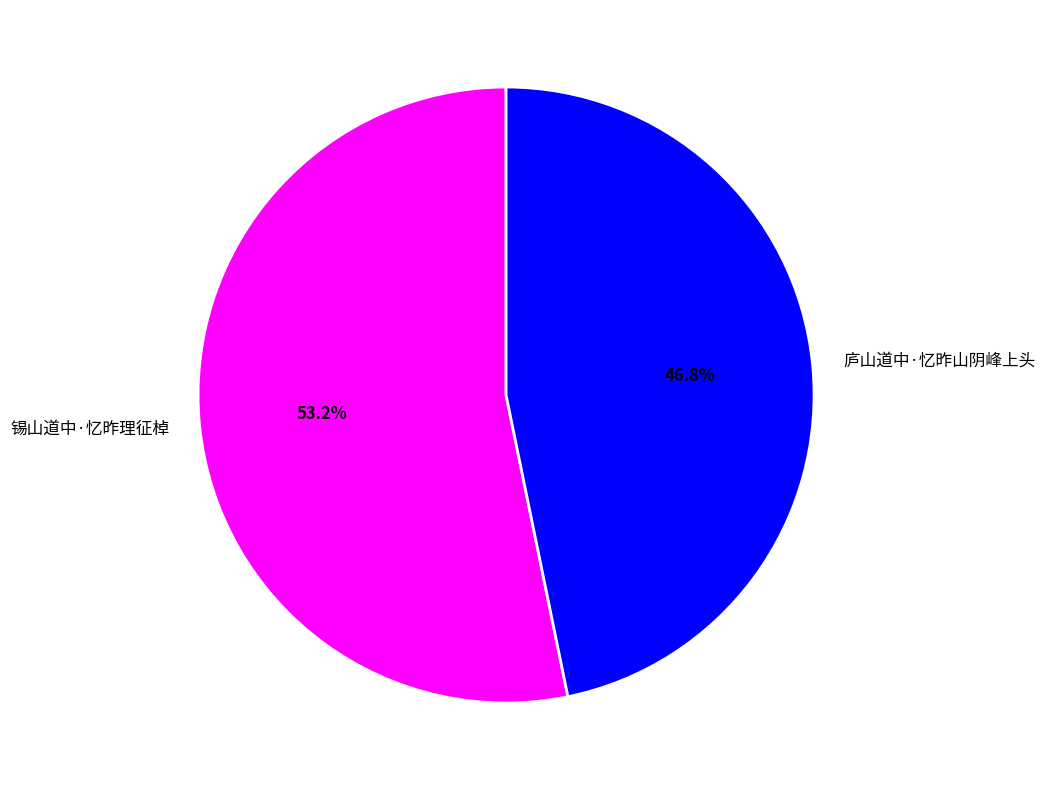

Which slice is the largest?

锡山道中·忆昨理征棹